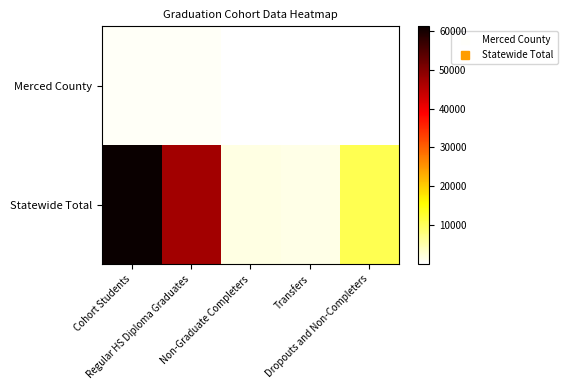

Which series has the largest total across all categories?

Statewide Total